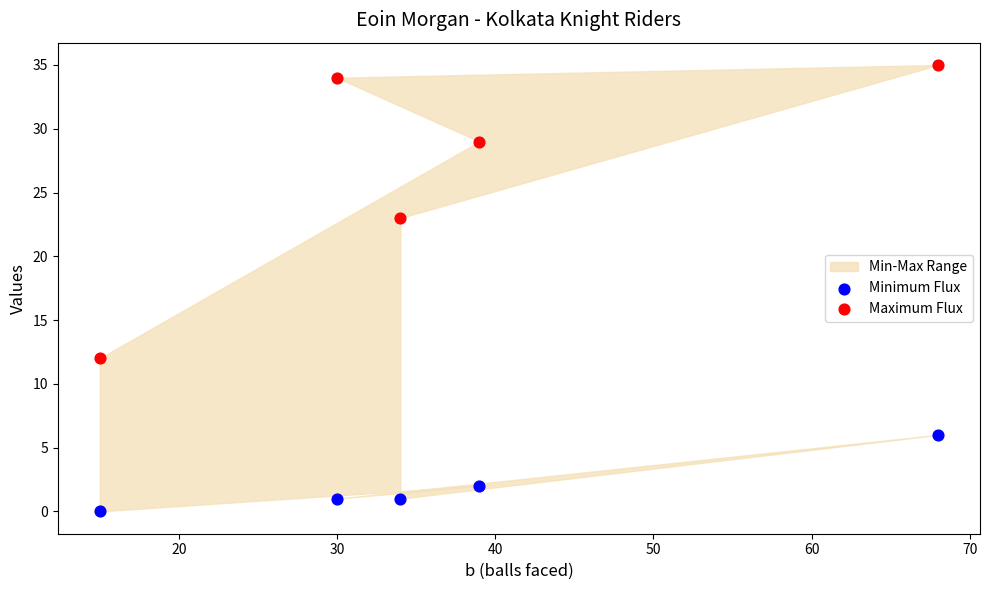

Which series has the largest Y range (max minus min)?

Maximum Flux